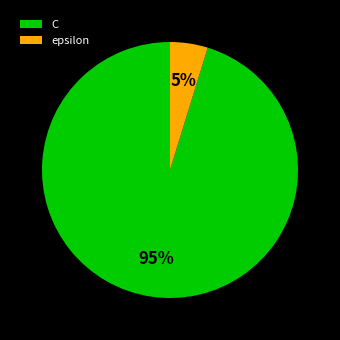

Is it true that C is 95% of the pie?

True